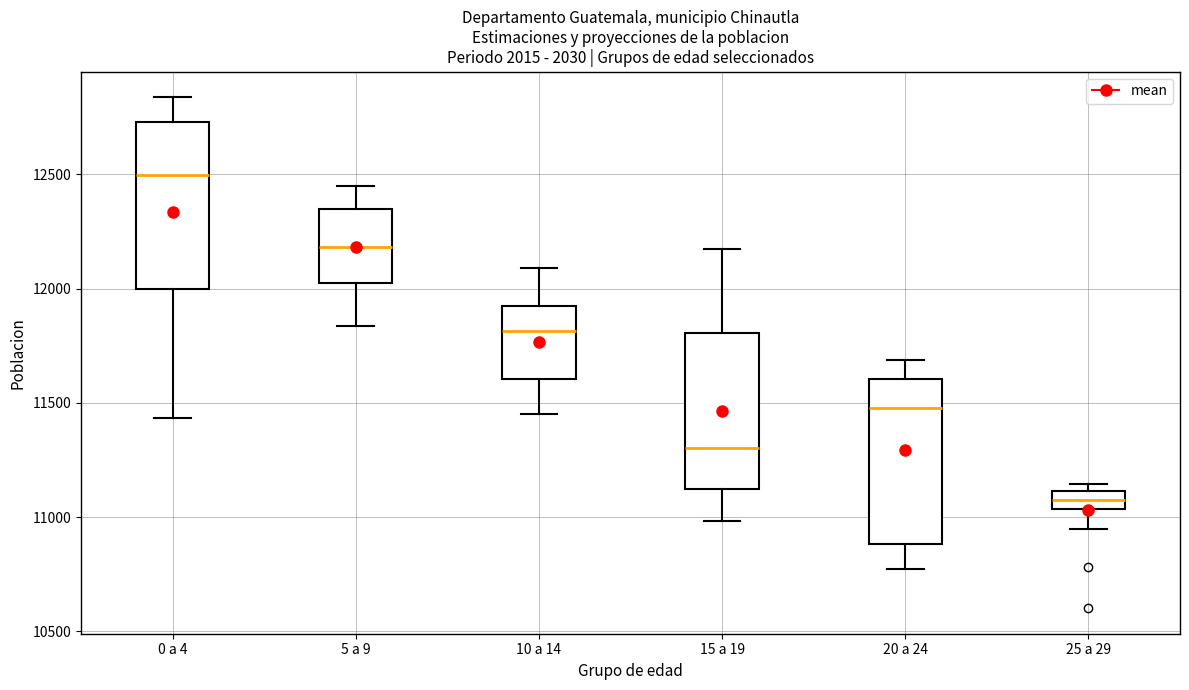

Where does the median line of the box for 5 a 9 sit on the y-axis? The values are not printed on the chart, so give them approximately, as read against the axis.

12200